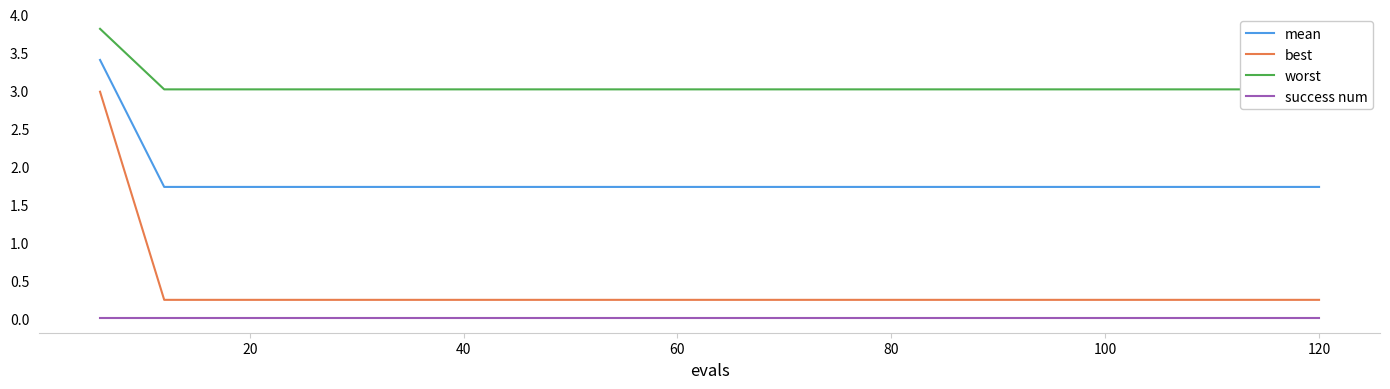

True or false: success num and worst intersect in this chart.

False